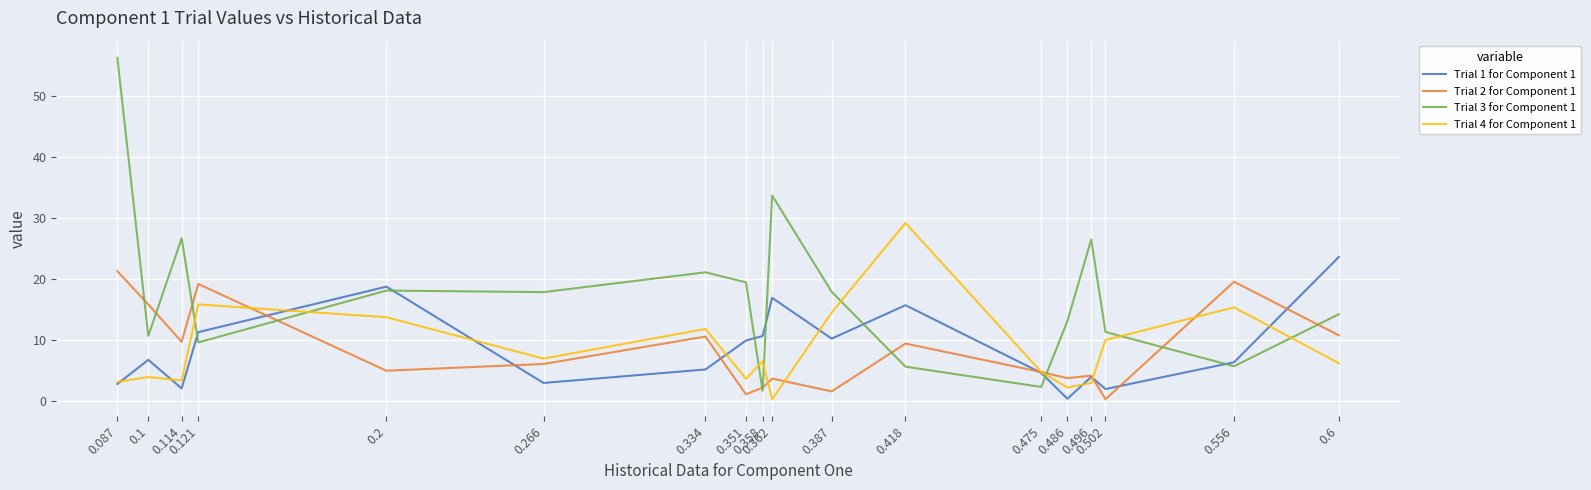

What is the total value across all series at 0.502?

23.4